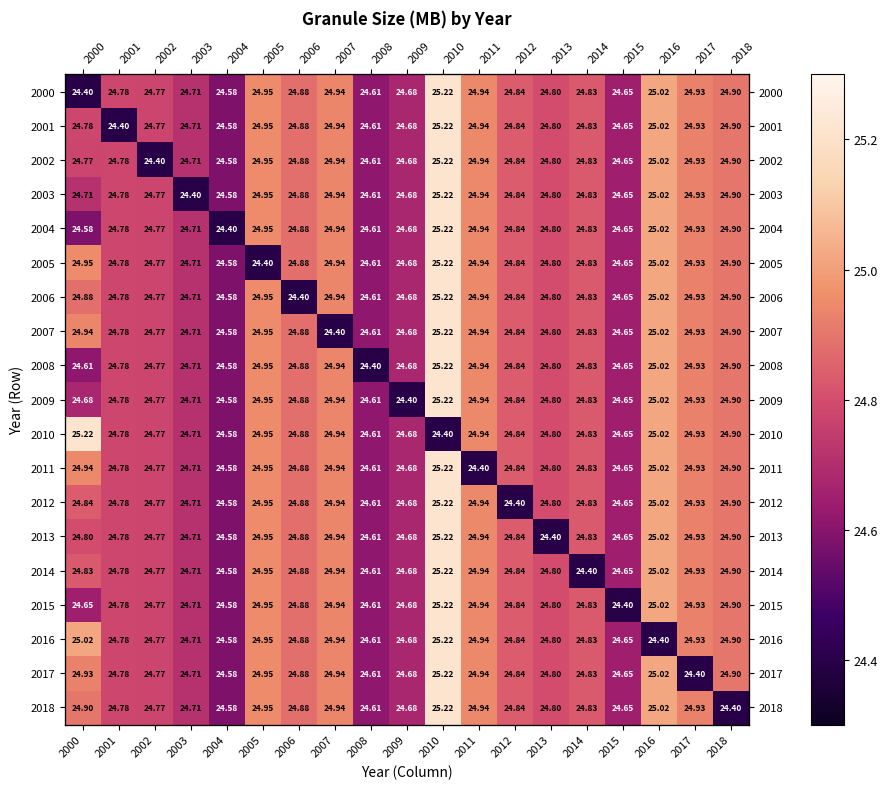

What is the average value of the 2017 series?

24.8